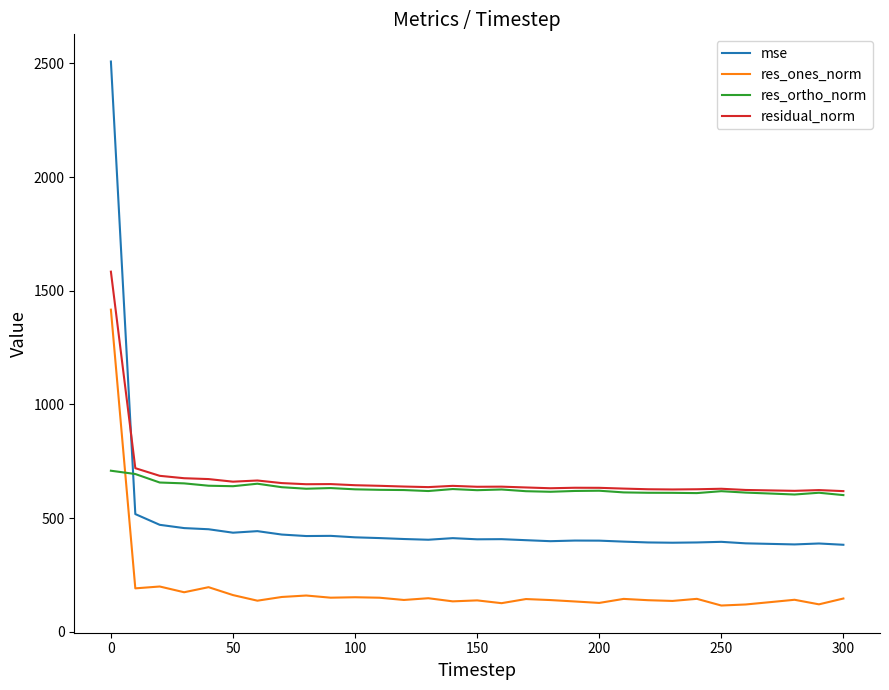

Which series has the widest spread of values?

mse